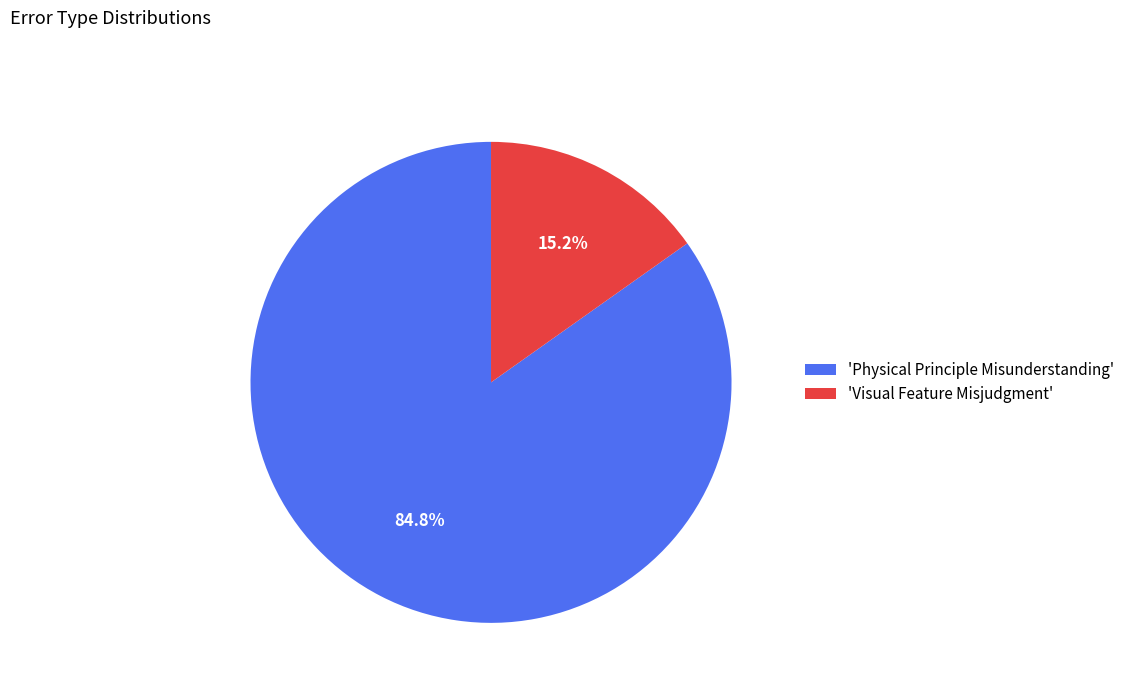

Combined, what portion of the pie is 'Physical Principle Misunderstanding' and 'Visual Feature Misjudgment'?

100.0%